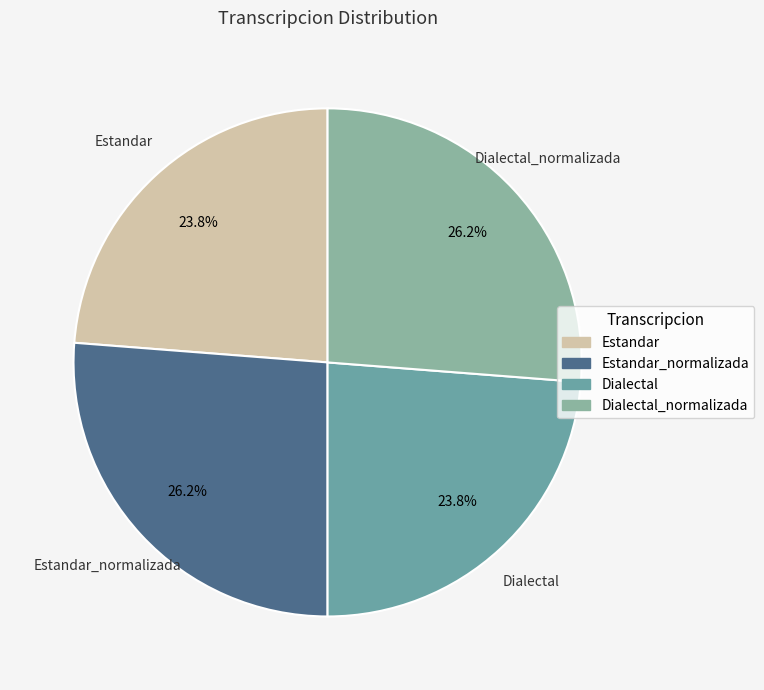

Is the sum of Estandar and Dialectal greater than half?

No